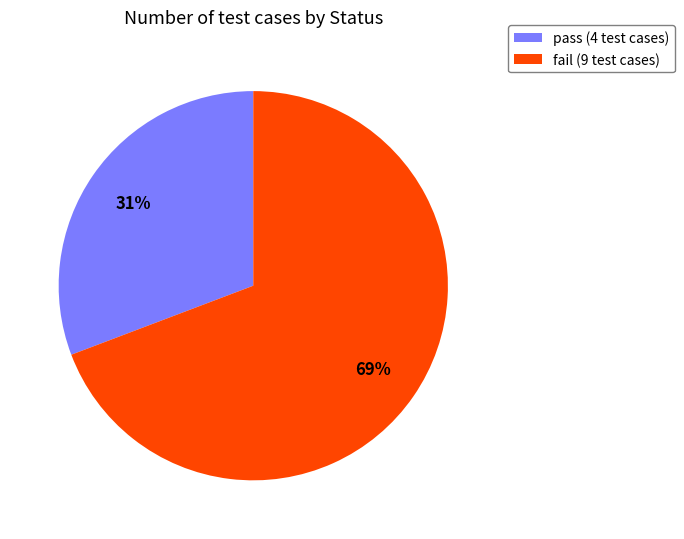

What percentage is the fail slice, to the nearest percent?

69%